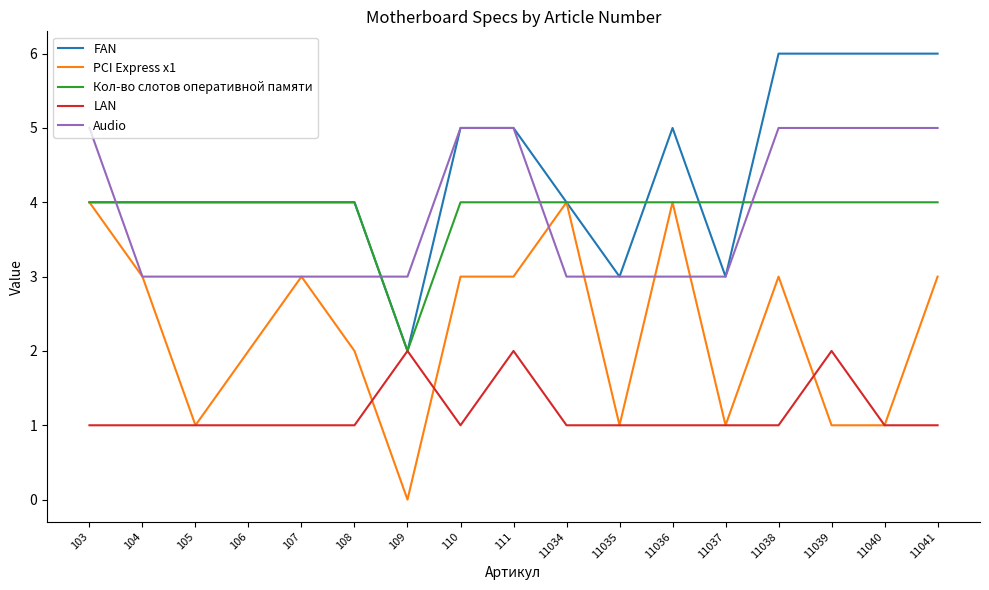

What is the difference between the PCI Express x1 values at 104 and 109?

3